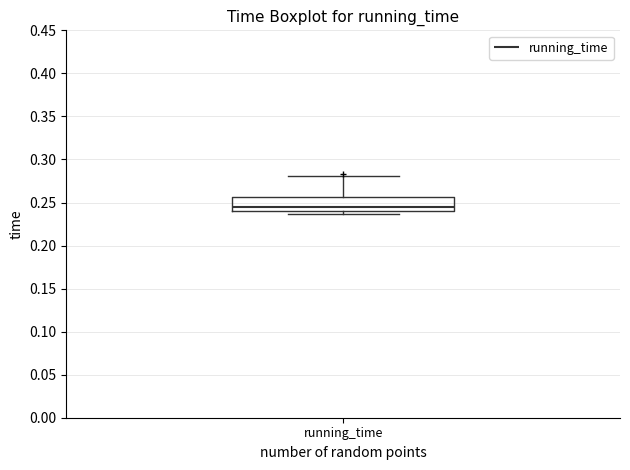

Where is the lower edge of the box for running_time on the y-axis? The values are not printed on the chart, so give them approximately, as read against the axis.

0.240